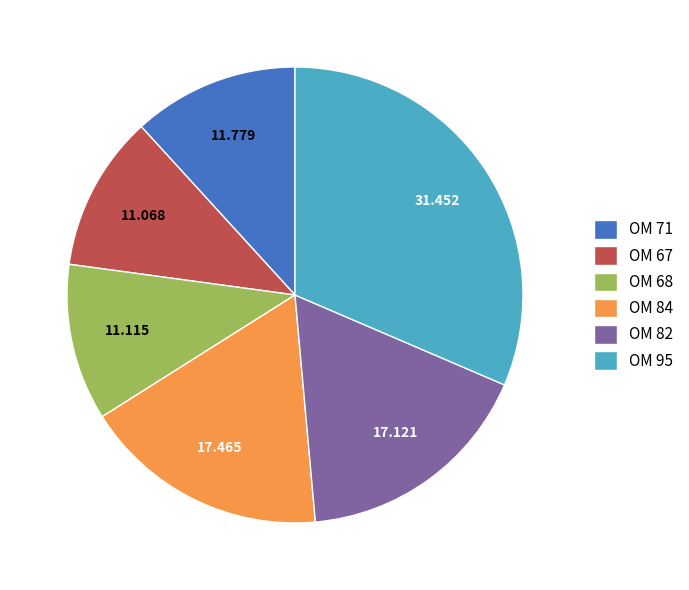

Is the sum of OM 82 and OM 71 greater than half?

No